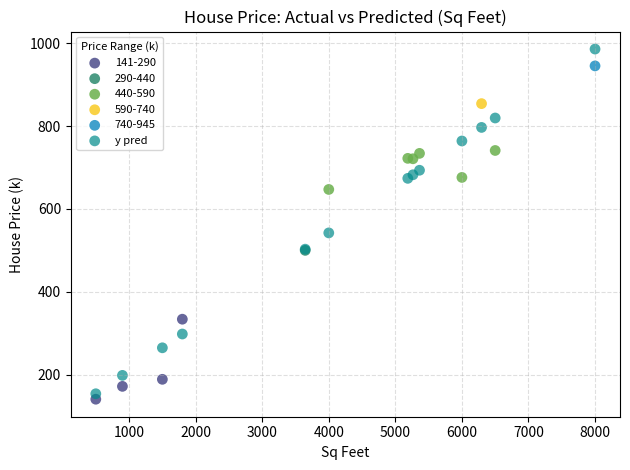

What are all the series names shown in the legend?

141-290, 290-440, 440-590, 590-740, 740-945, y pred